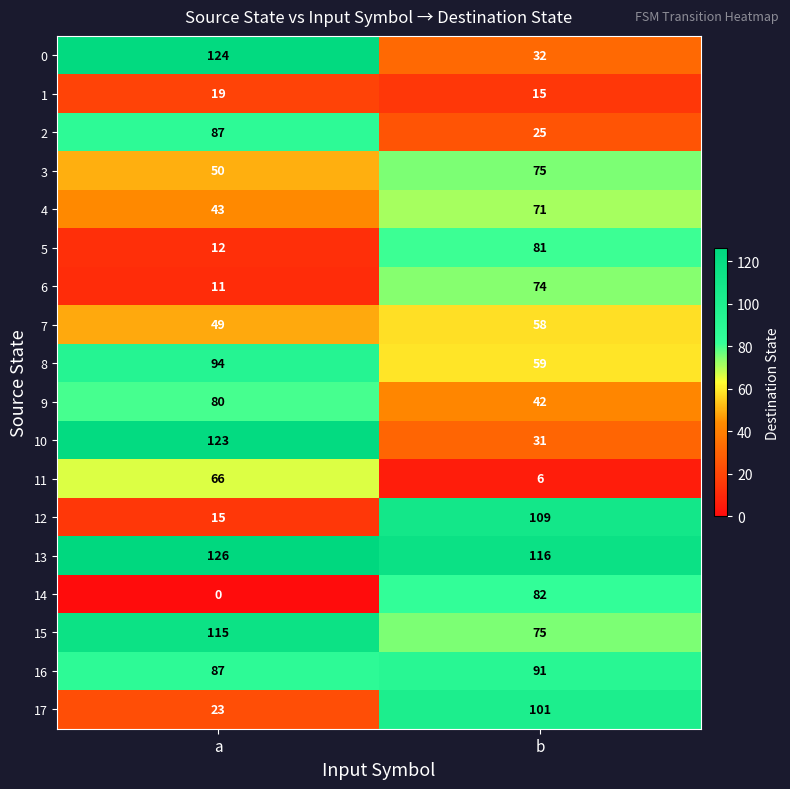

What is the greatest value displayed?

126